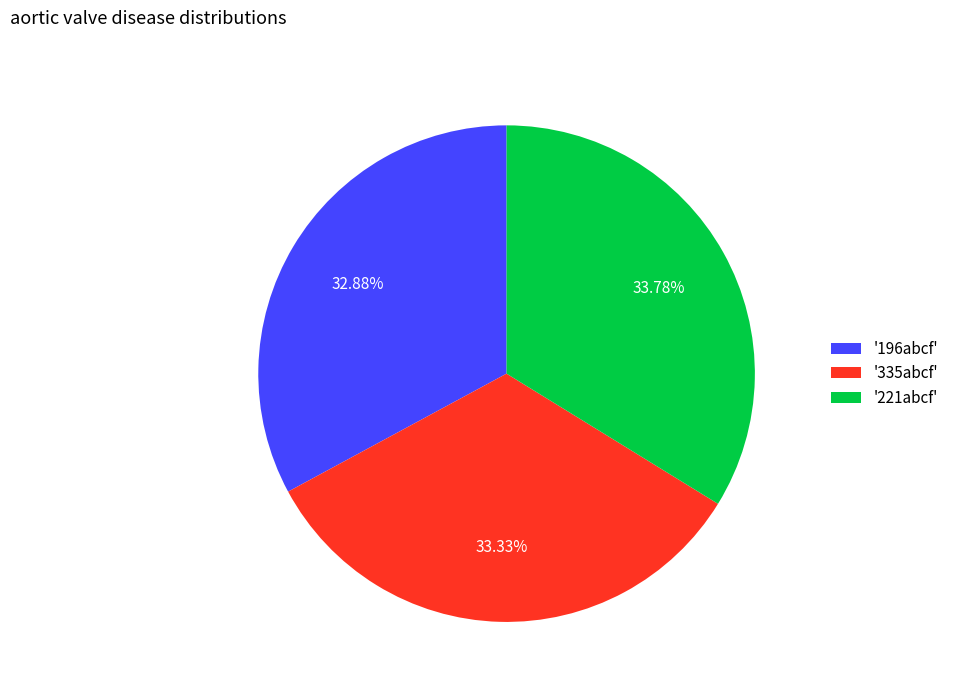

Which has a higher value, '196abcf' or '221abcf'?

'221abcf'